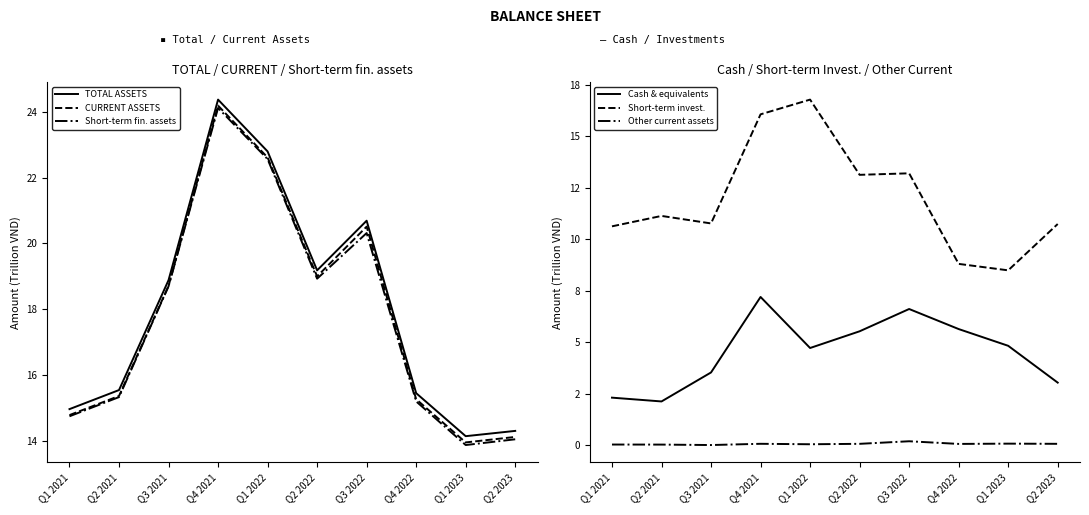

Reading left to right, extract all data points from this chart.

TOTAL ASSETS: Q1 2021=15.0	Q2 2021=15.5	Q3 2021=18.9	Q4 2021=24.4	Q1 2022=22.8	Q2 2022=19.2	Q3 2022=20.7	Q4 2022=15.4	Q1 2023=14.1	Q2 2023=14.3
CURRENT ASSETS: Q1 2021=14.8	Q2 2021=15.4	Q3 2021=18.7	Q4 2021=24.2	Q1 2022=22.6	Q2 2022=19.0	Q3 2022=20.5	Q4 2022=15.3	Q1 2023=13.9	Q2 2023=14.1
Short-term fin. assets: Q1 2021=14.7	Q2 2021=15.3	Q3 2021=18.7	Q4 2021=24.1	Q1 2022=22.6	Q2 2022=18.9	Q3 2022=20.3	Q4 2022=15.2	Q1 2023=13.9	Q2 2023=14.0
Cash & equivalents: Q1 2021=2.3	Q2 2021=2.1	Q3 2021=3.5	Q4 2021=7.2	Q1 2022=4.7	Q2 2022=5.5	Q3 2022=6.6	Q4 2022=5.6	Q1 2023=4.8	Q2 2023=3.0
Short-term invest.: Q1 2021=10.6	Q2 2021=11.1	Q3 2021=10.8	Q4 2021=16.1	Q1 2022=16.8	Q2 2022=13.1	Q3 2022=13.2	Q4 2022=8.8	Q1 2023=8.5	Q2 2023=10.7
Other current assets: Q1 2021=0.0	Q2 2021=0.0	Q3 2021=0.0	Q4 2021=0.1	Q1 2022=0.1	Q2 2022=0.1	Q3 2022=0.2	Q4 2022=0.1	Q1 2023=0.1	Q2 2023=0.1